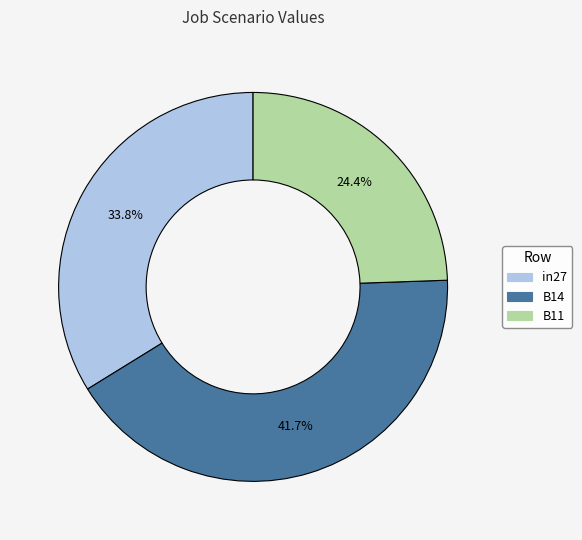

Rank the categories by value from highest to lowest.

B14, in27, B11